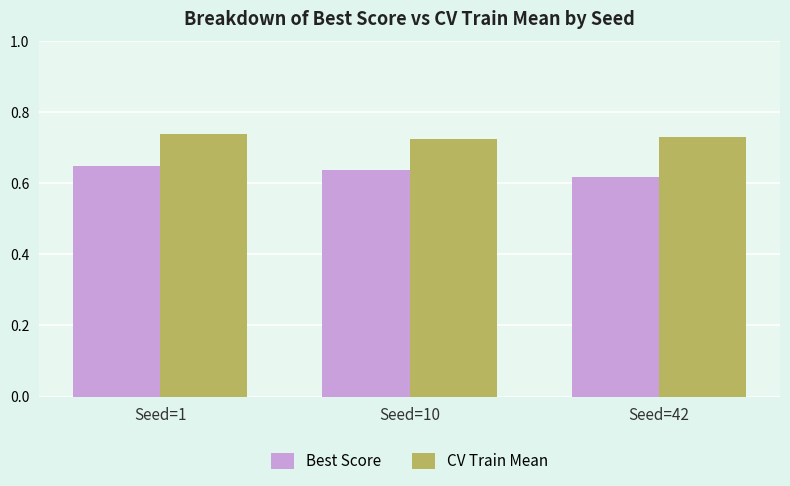

How many bars are there in each group?

2